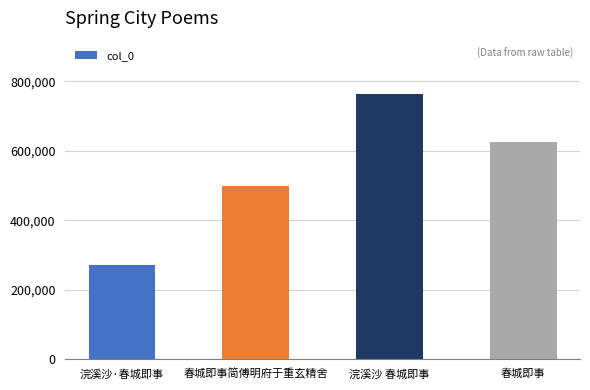

List the labels in order of value, smallest first.

浣溪沙·春城即事, 春城即事简傅明府于重玄精舍, 春城即事, 浣溪沙 春城即事